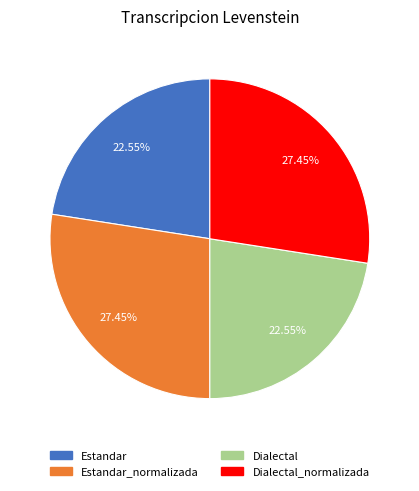

Is there any slice that represents more than half of the pie?

No